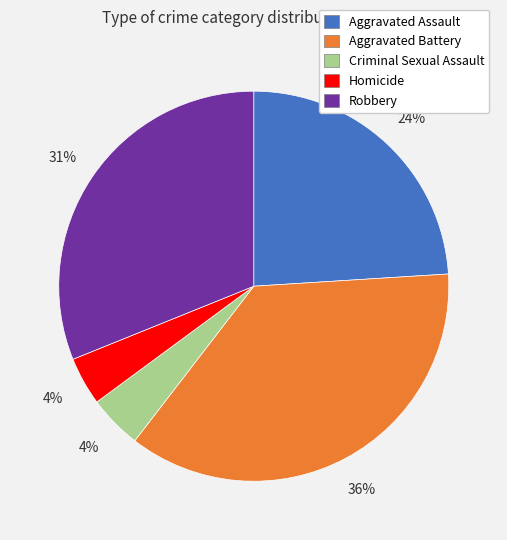

How many slices are in this pie chart?

5